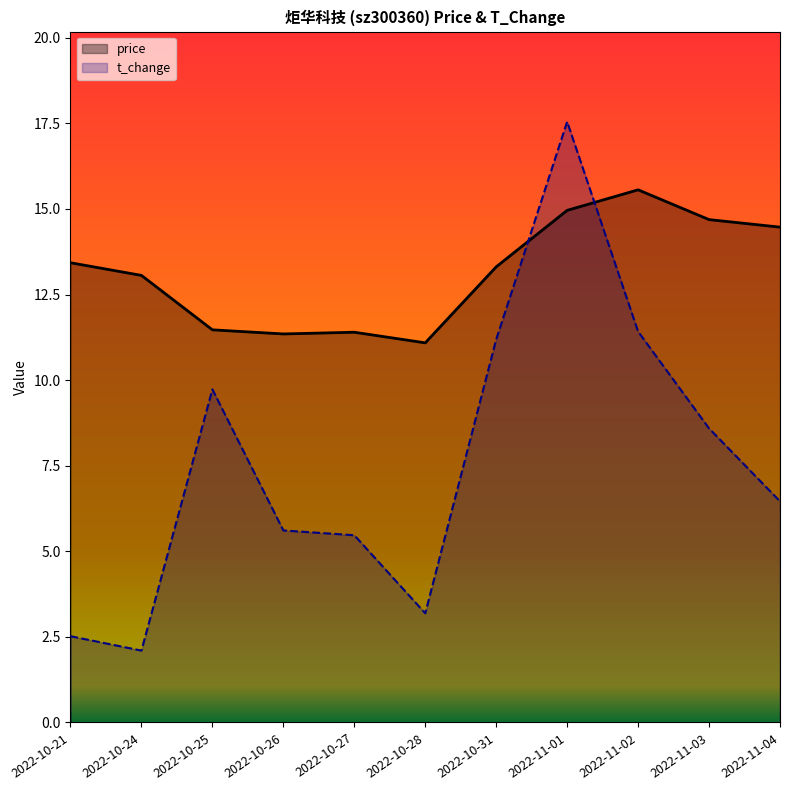

Reading left to right, list all the values displayed in this chart.

price: 13.4	13.1	11.5	11.3	11.4	11.1	13.3	15.0	15.6	14.7	14.5
t_change: 2.5	2.1	9.7	5.6	5.5	3.2	11.2	17.6	11.4	8.6	6.5